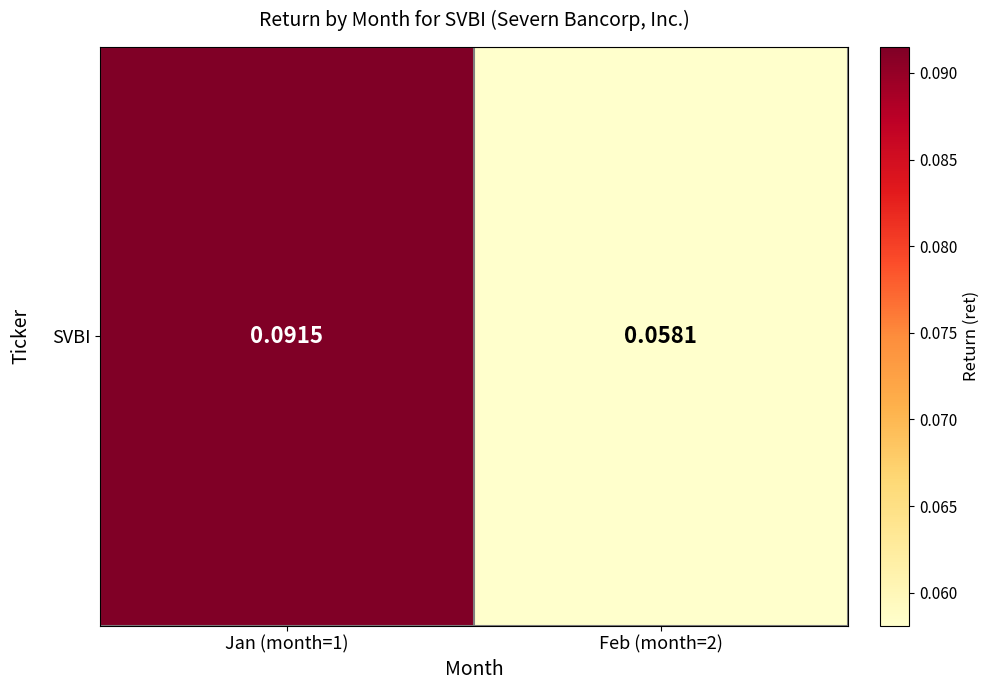

What is the sum of the values at Feb (month=2) and Jan (month=1)?

0.1